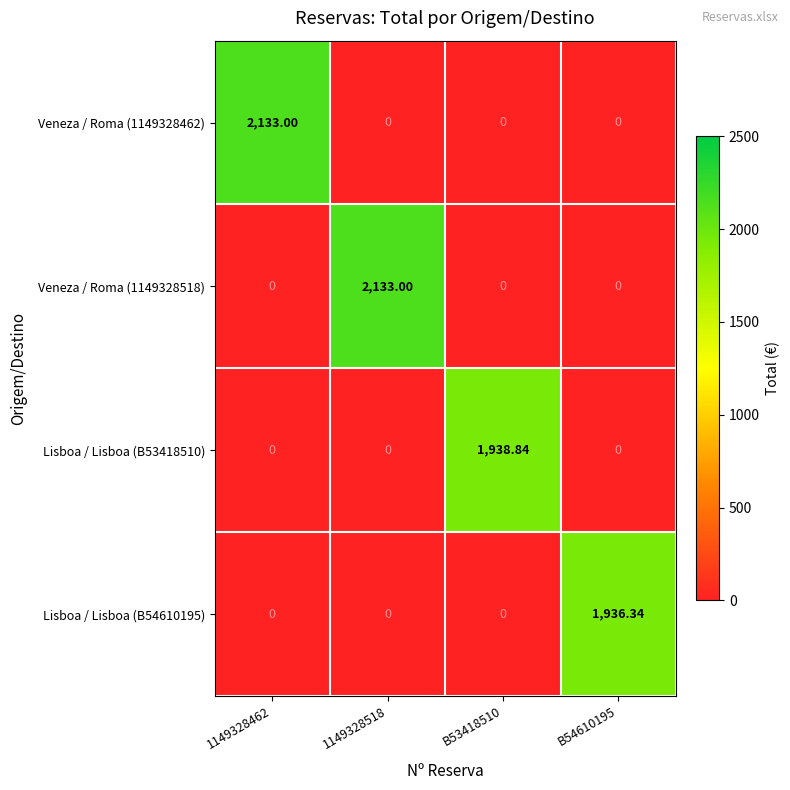

What is the total value across all series at 1149328462?

2133.0